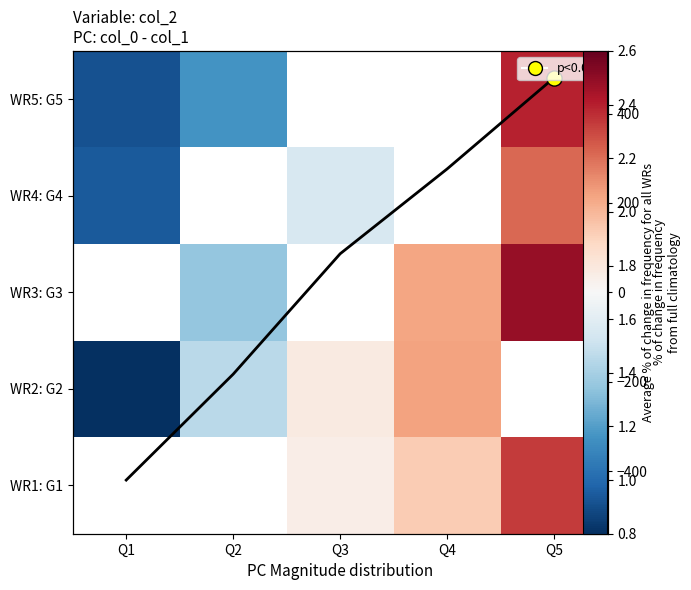

How many categories are shown in the chart?

5